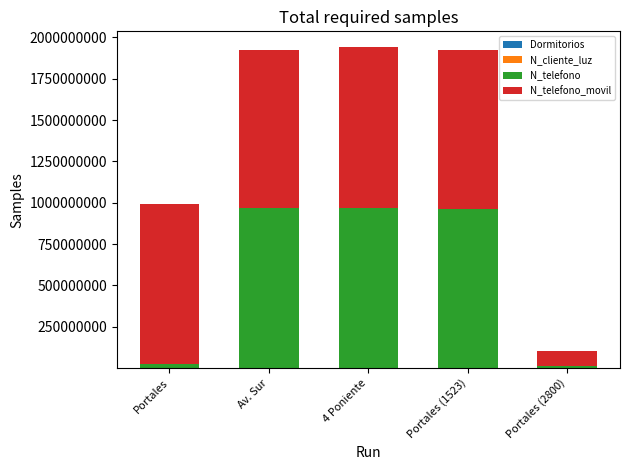

Count the number of categories in the chart.

5